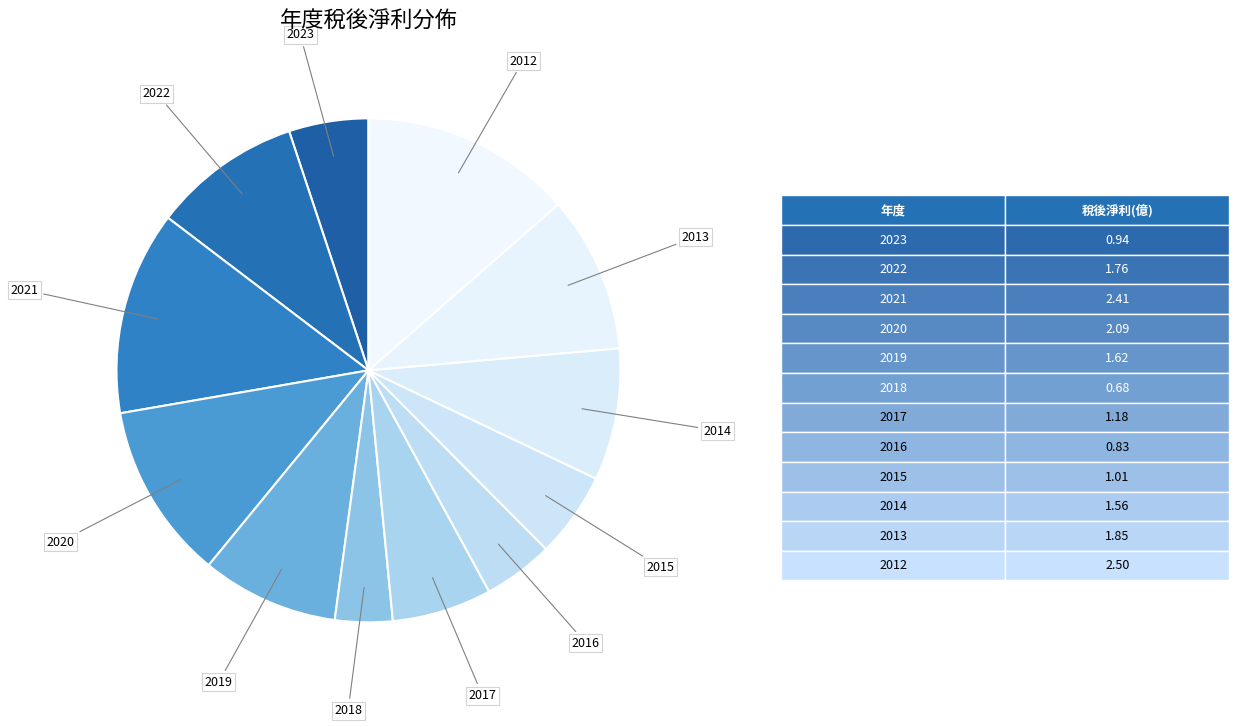

How many segments does this pie chart have?

12